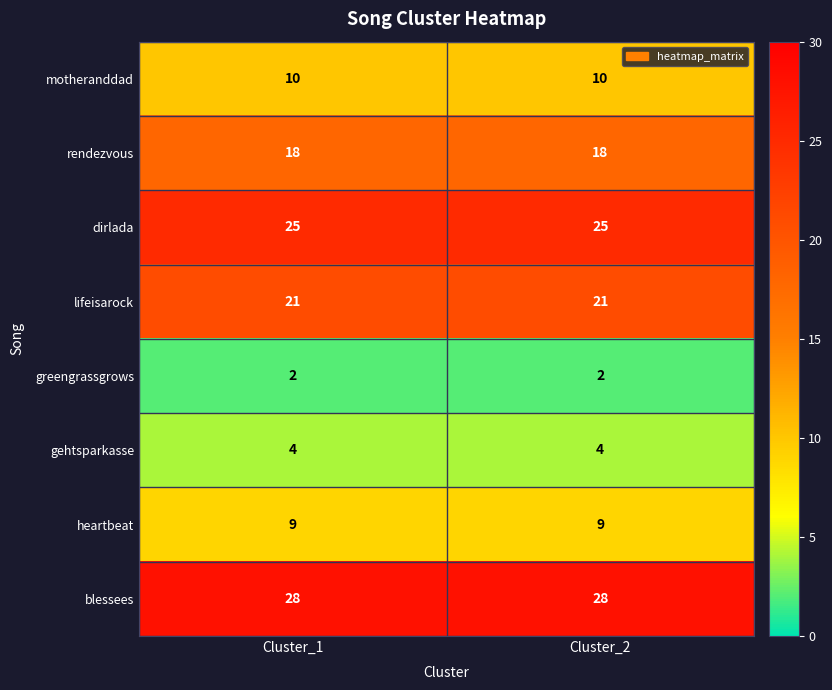

The heartbeat series shows 9 at Cluster_2. True or false?

True